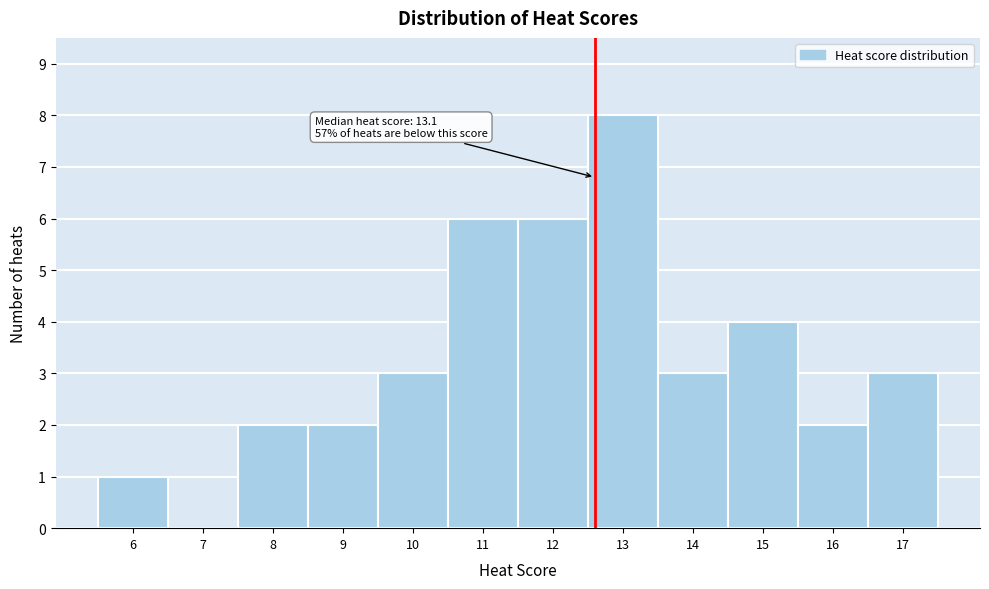

Reading right to left, transcribe all the data shown in this chart.

17=3	16=2	15=4	14=3	13=8	12=6	11=6	10=3	9=2	8=2	7=0	6=1